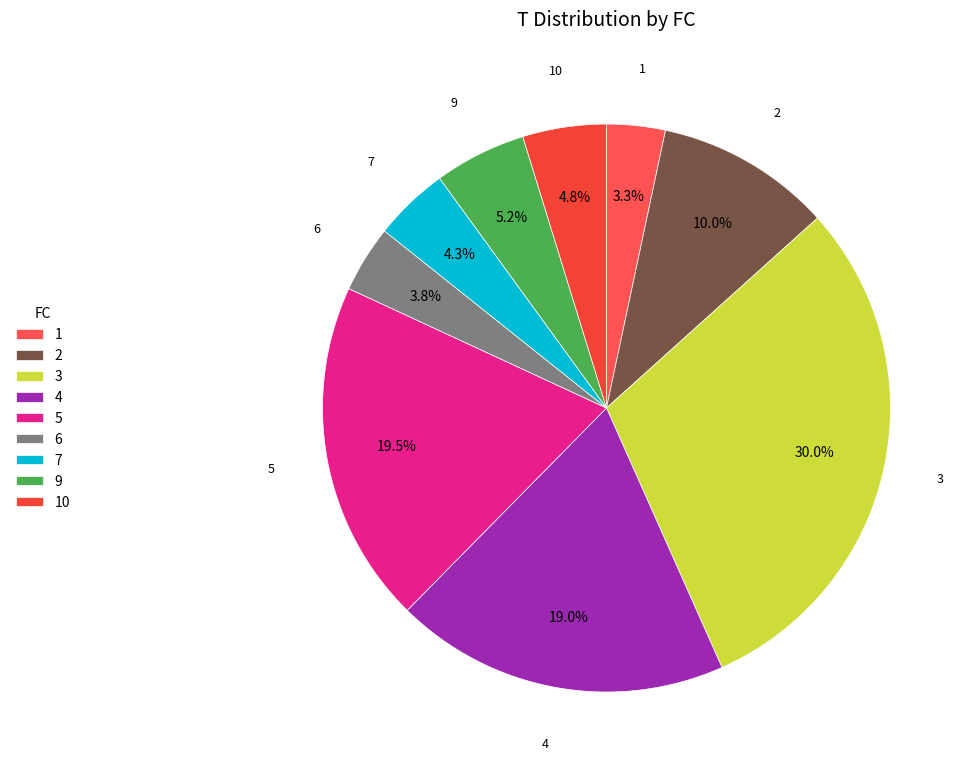

Does 4 represent more than half of the total?

No